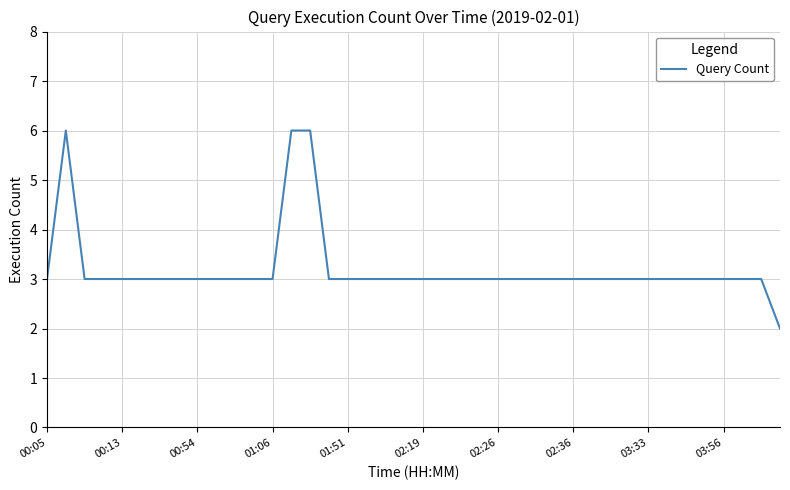

What is the greatest value displayed?

6